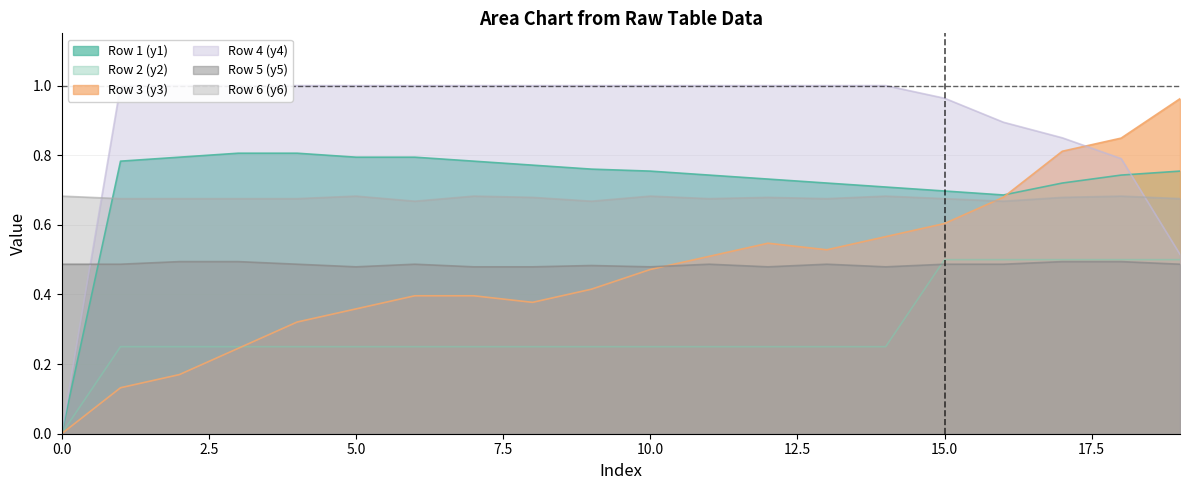

True or false: Row 2 (y2) and Row 4 (y4) intersect in this chart.

False